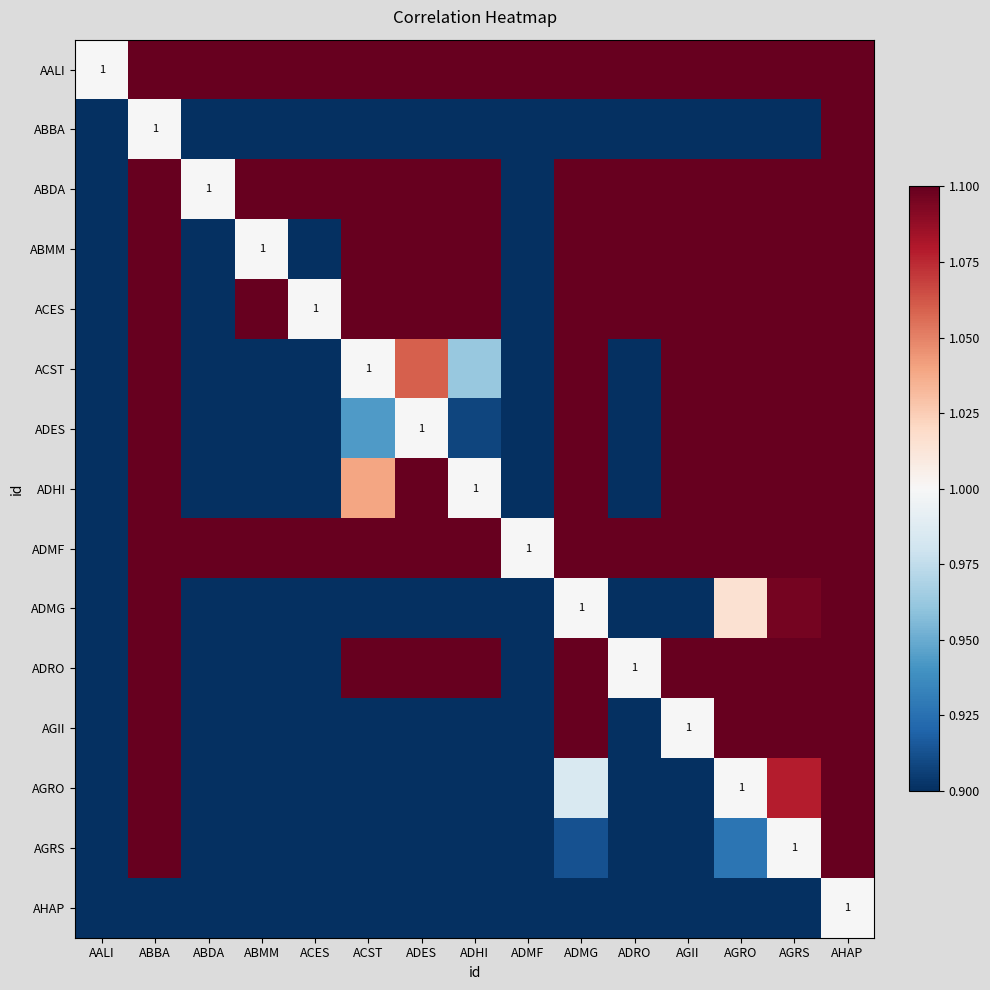

What is the spread (max minus min) of values at ACST?

0.2